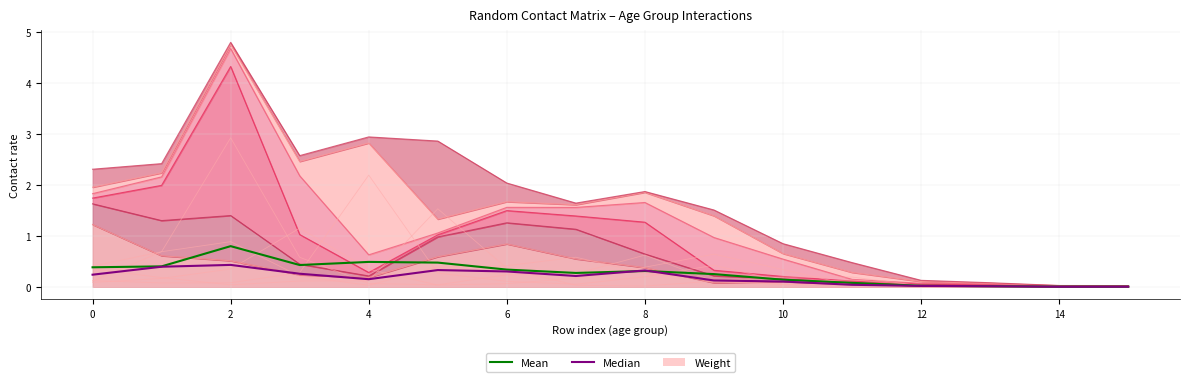

Which series ends up on top after the final intersection of Median and Weight?

Weight